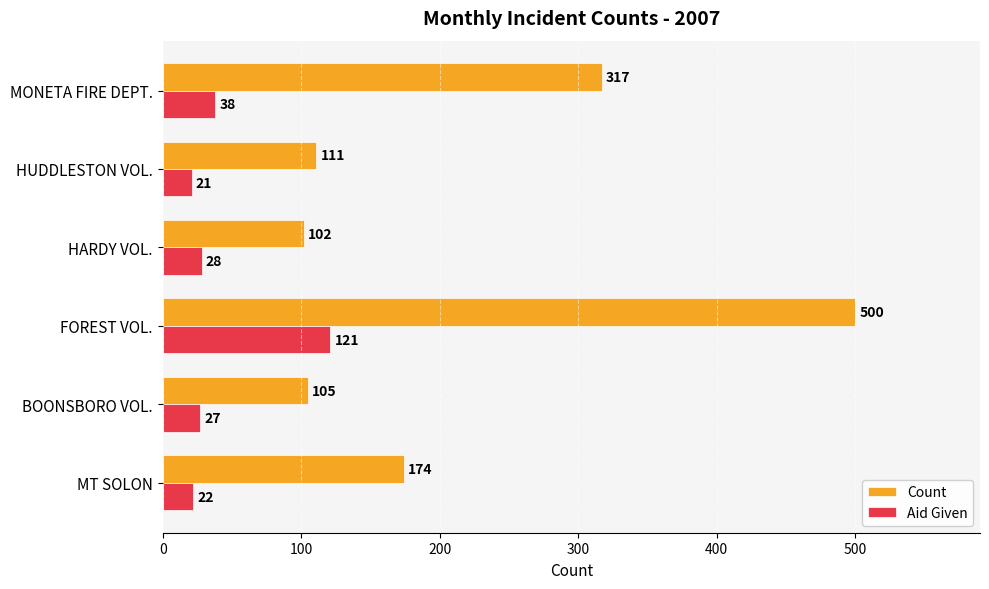

What are all the series names shown in the legend?

Count, Aid Given